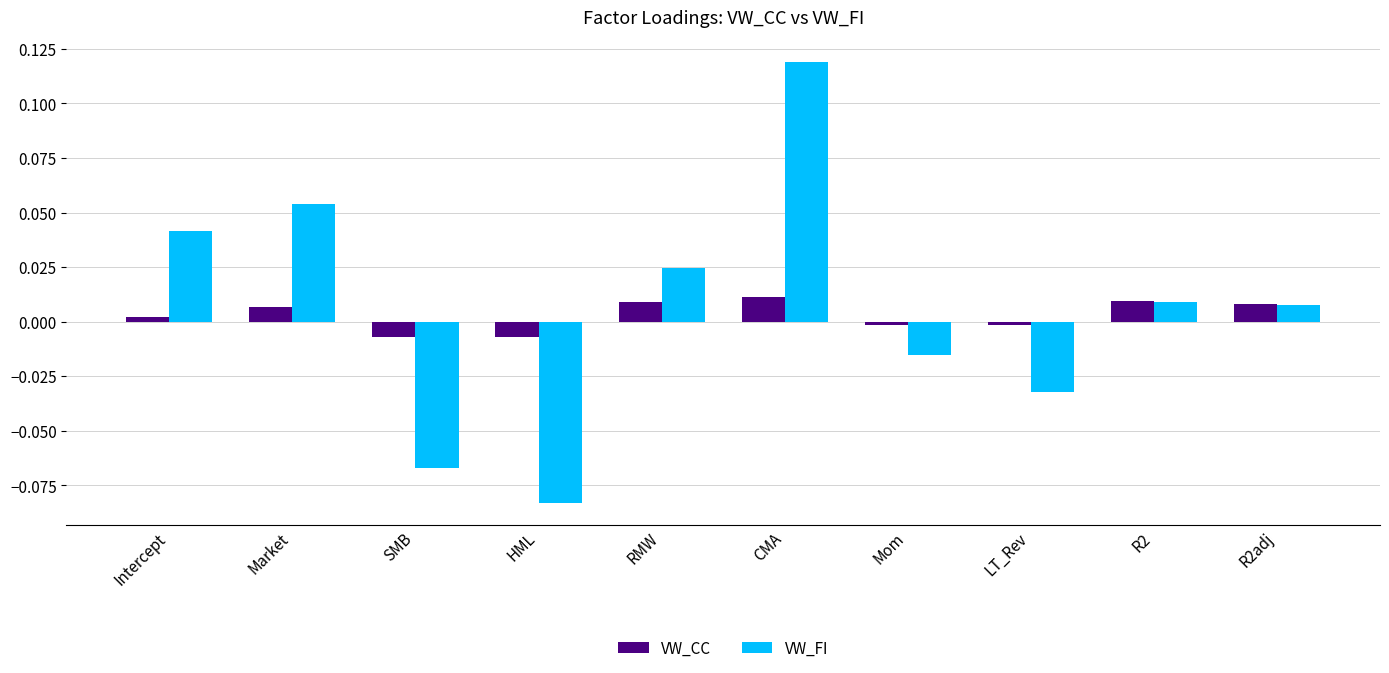

The VW_CC series shows -0.0 at LT_Rev. True or false?

True